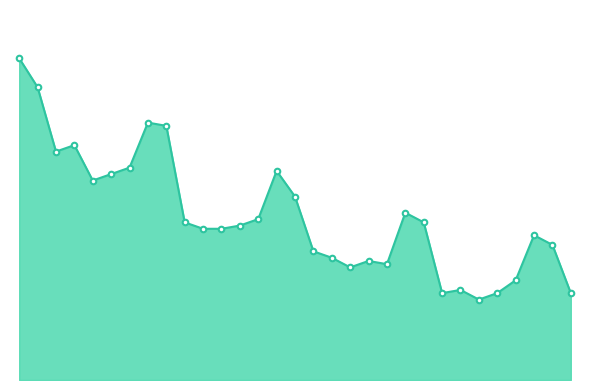

What is the value of the 5th point from the left?

62